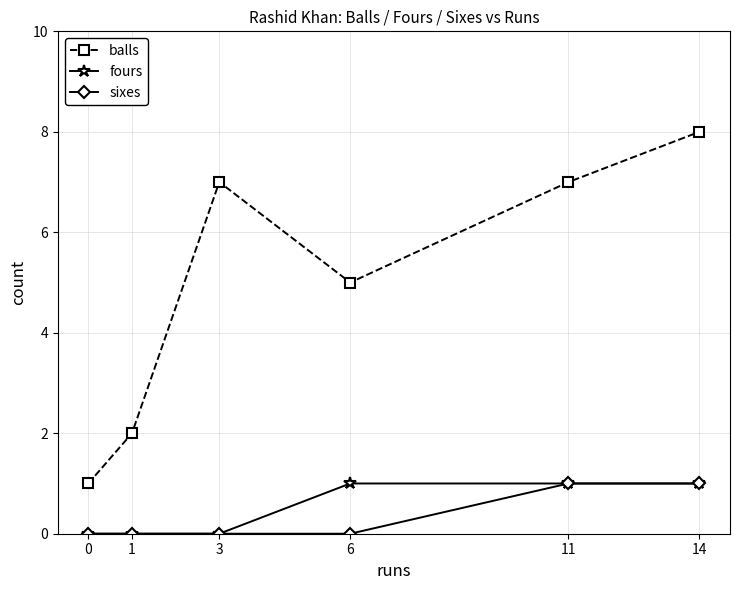

Reading left to right, extract all data points from this chart.

balls: 0=1	1=2	3=7	6=5	11=7	14=8
fours: 0=0	1=0	3=0	6=1	11=1	14=1
sixes: 0=0	1=0	3=0	6=0	11=1	14=1